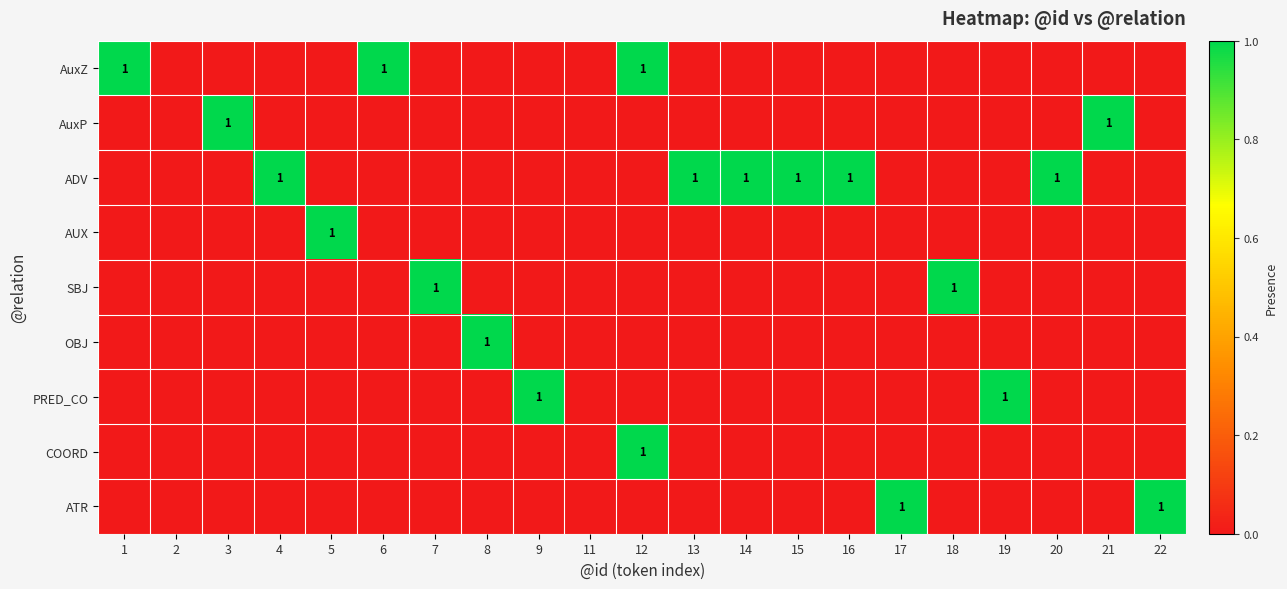

Is it true that COORD equals 0 at 12?

False